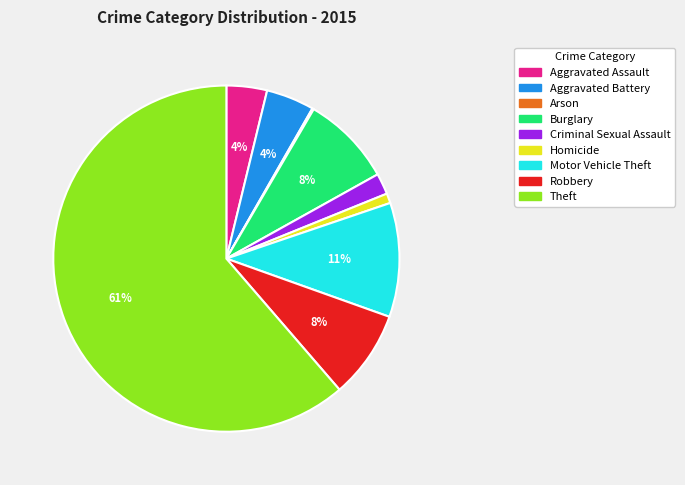

To the nearest percent, what is the combined percentage of Motor Vehicle Theft and Robbery?

19%